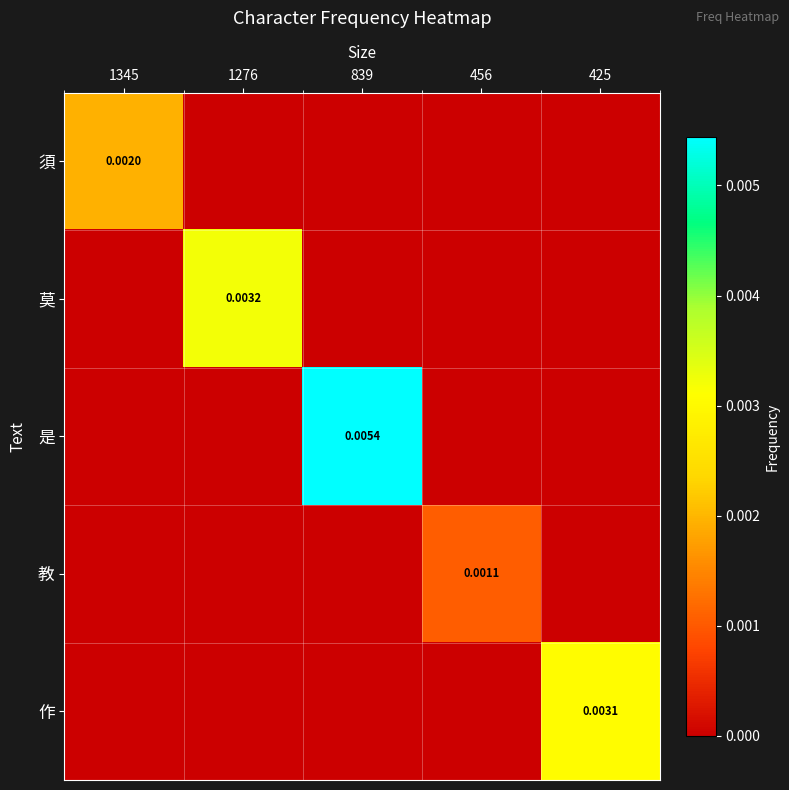

List the labels in order of 作 value, largest first.

425, 1345, 1276, 839, 456